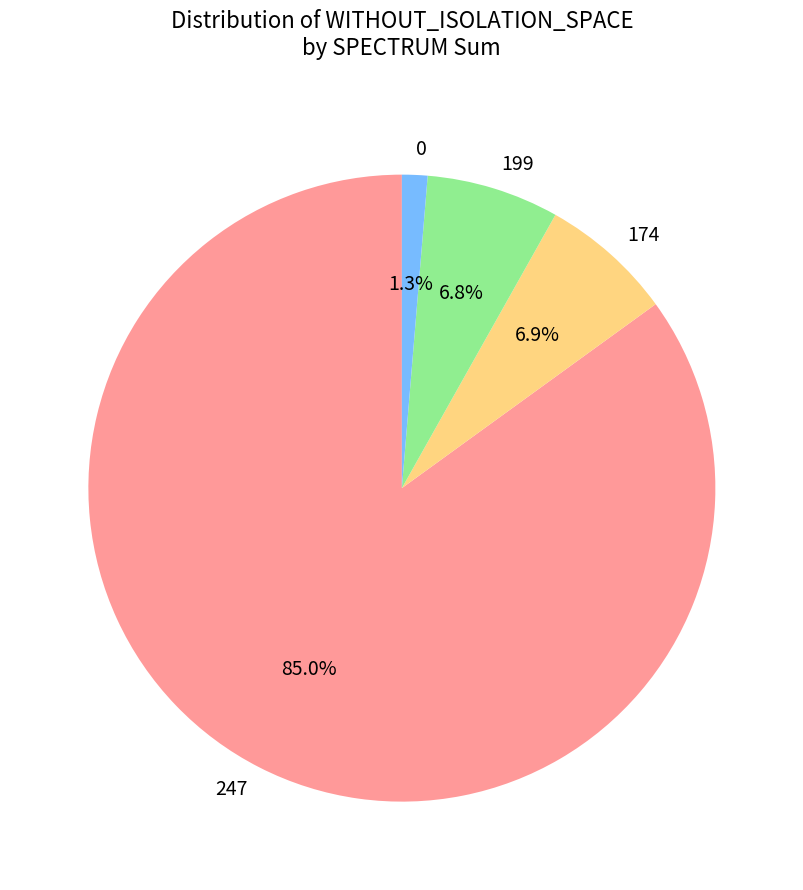

Do 0 and 247 together represent more than half of the pie?

Yes